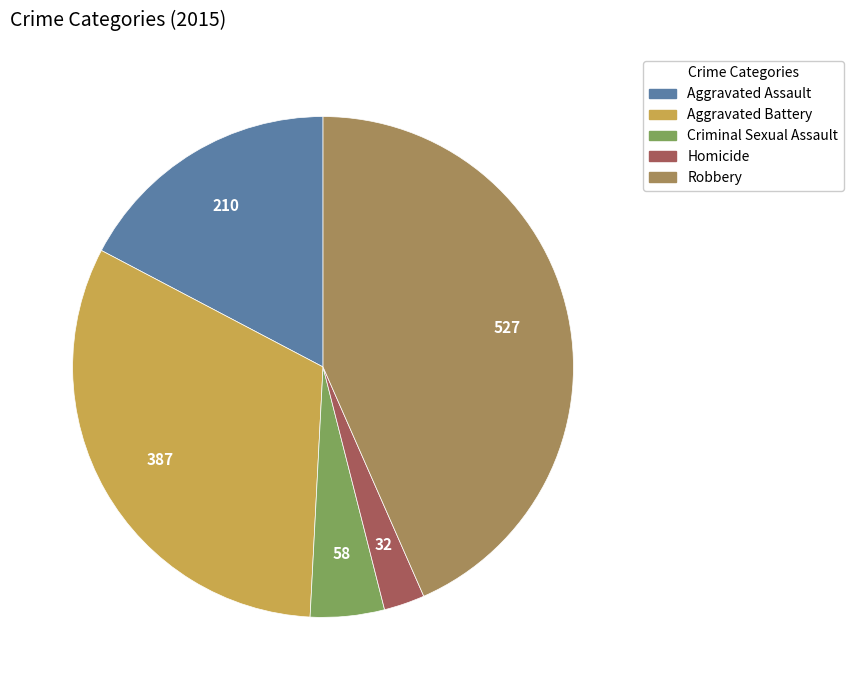

True or false: Homicide accounts for 3% of the total.

True